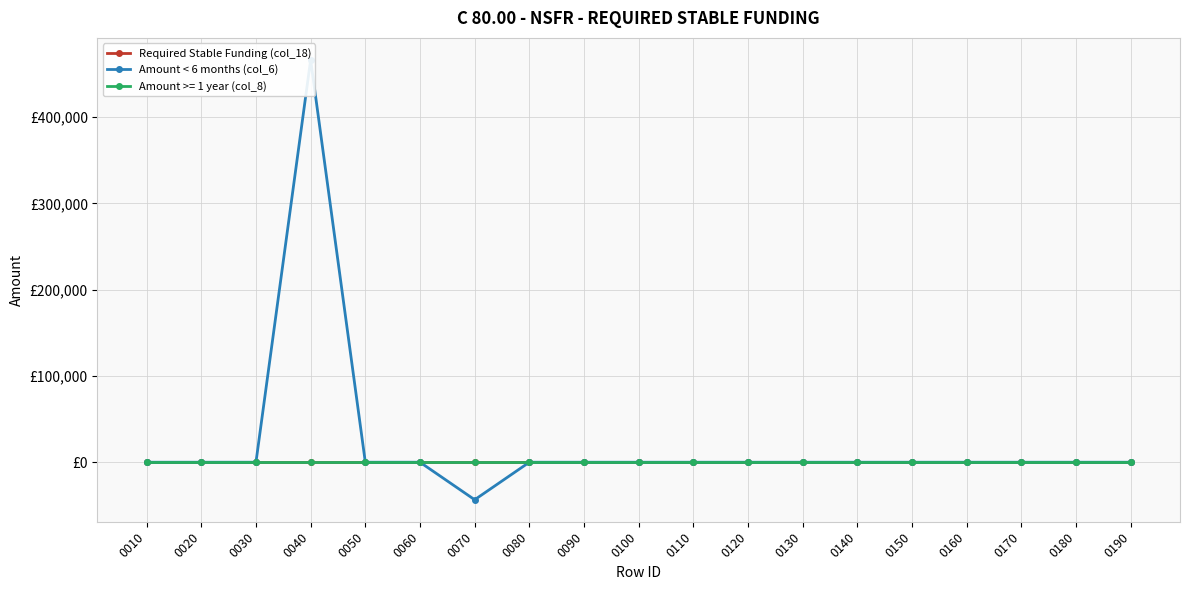

Reading left to right, transcribe all the data shown in this chart.

Required Stable Funding (col_18): 0	0	0	0	0	0	0	0	0	0	0	0	0	0	0	0	0	0	0
Amount < 6 months (col_6): 0	0	0	466354	0	0	-43480	0	0	0	0	0	0	0	0	0	0	0	0